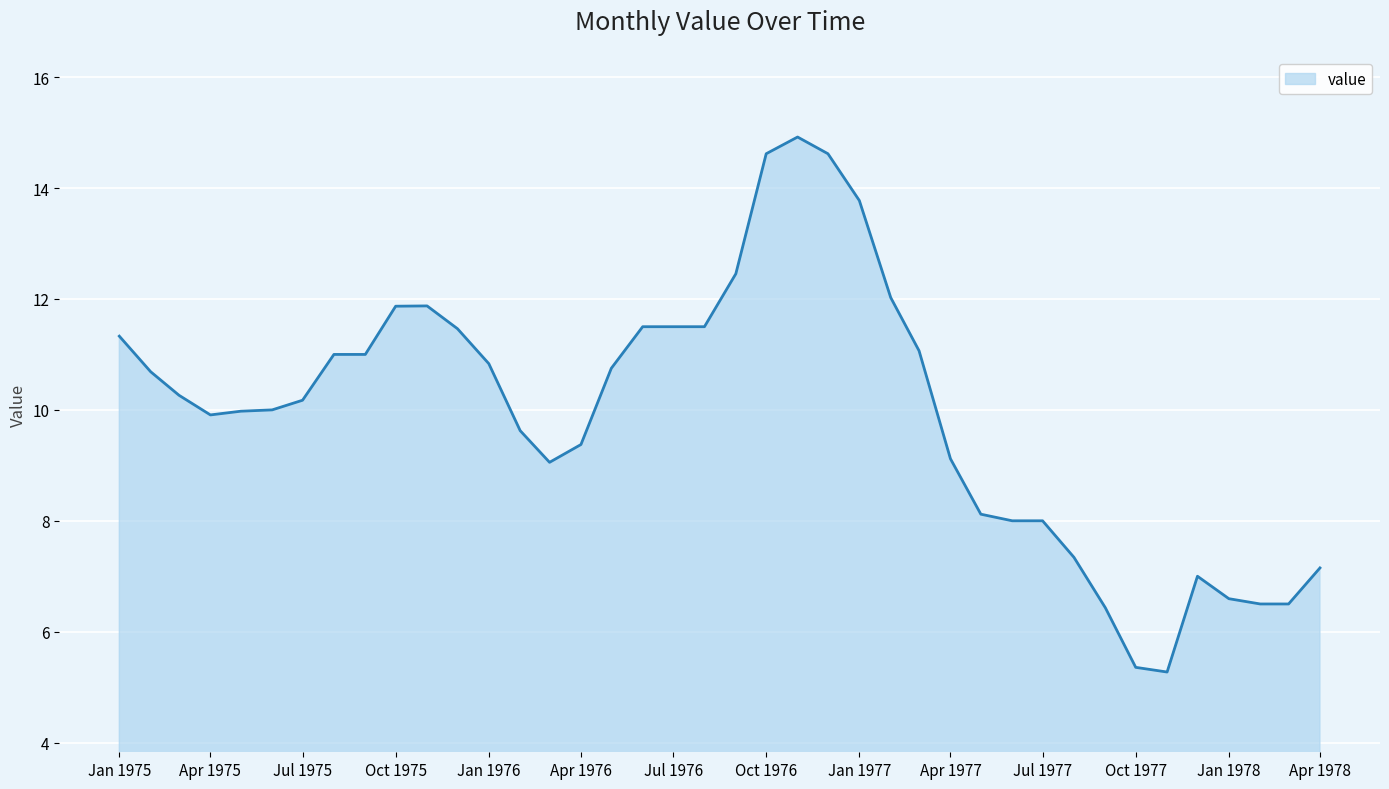

What is the difference between the maximum and minimum values?

9.6